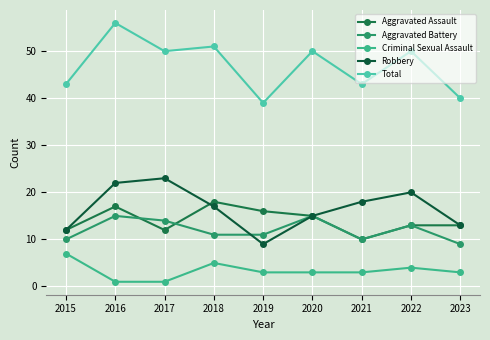

Is it true that Aggravated Assault equals 13 at 2022?

True